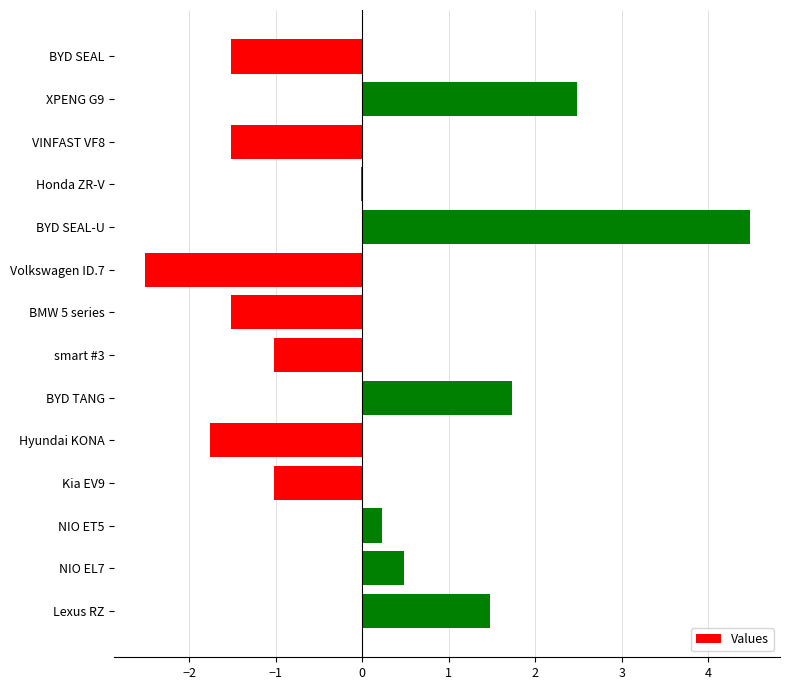

Read the value at BMW 5 series.

-1.5